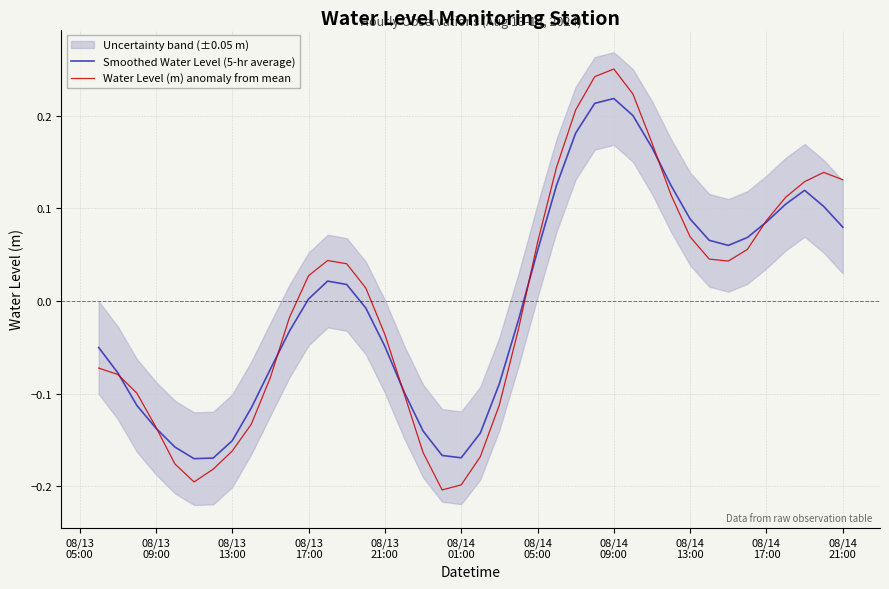

What is the value of the Smoothed Water Level (5-hr average) point at the 5th from the left?

-0.2